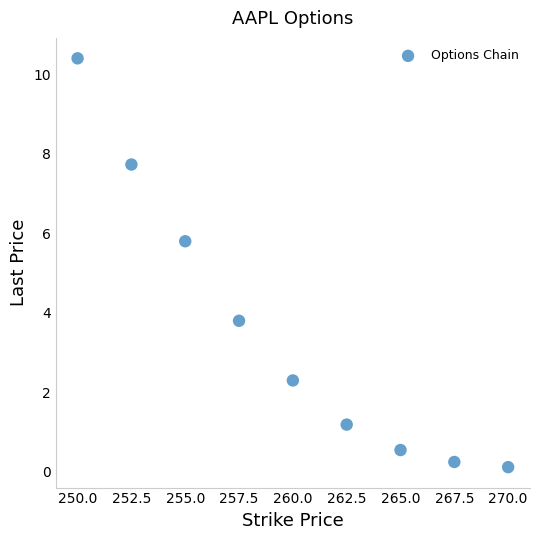

What is the range of Y values (max minus min)?

10.3